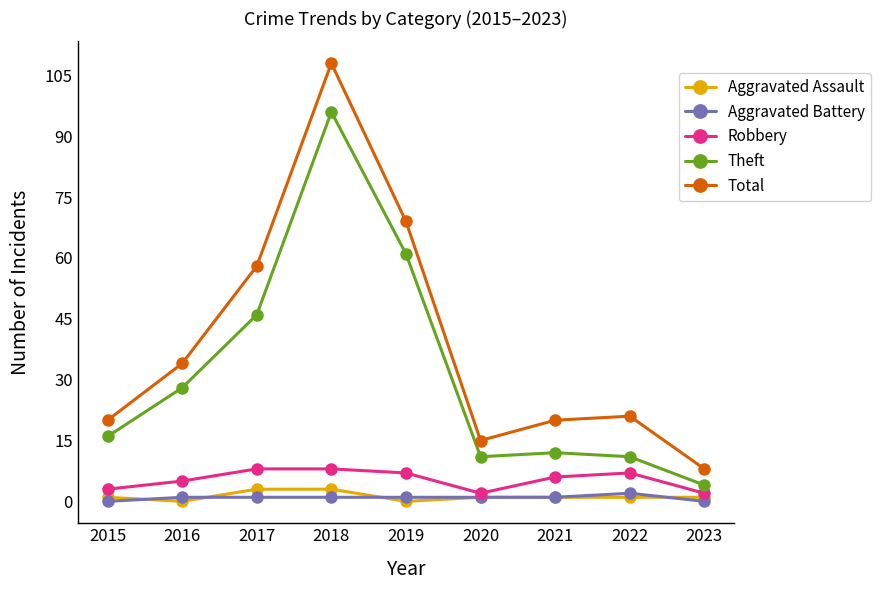

How many interior local valleys does the Total series have?

1